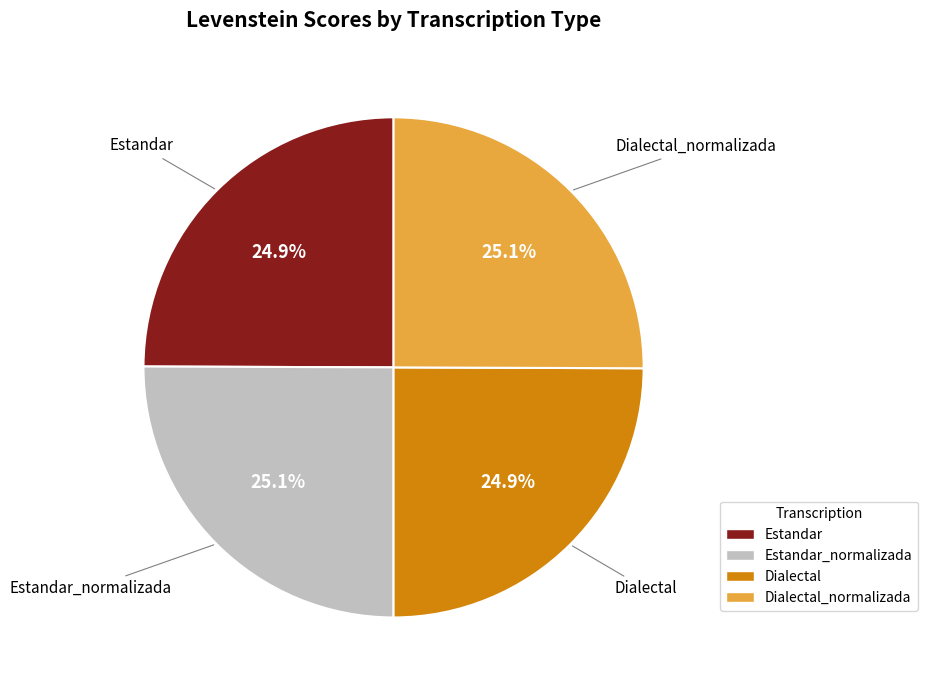

Does Dialectal account for over 50% of the chart?

No